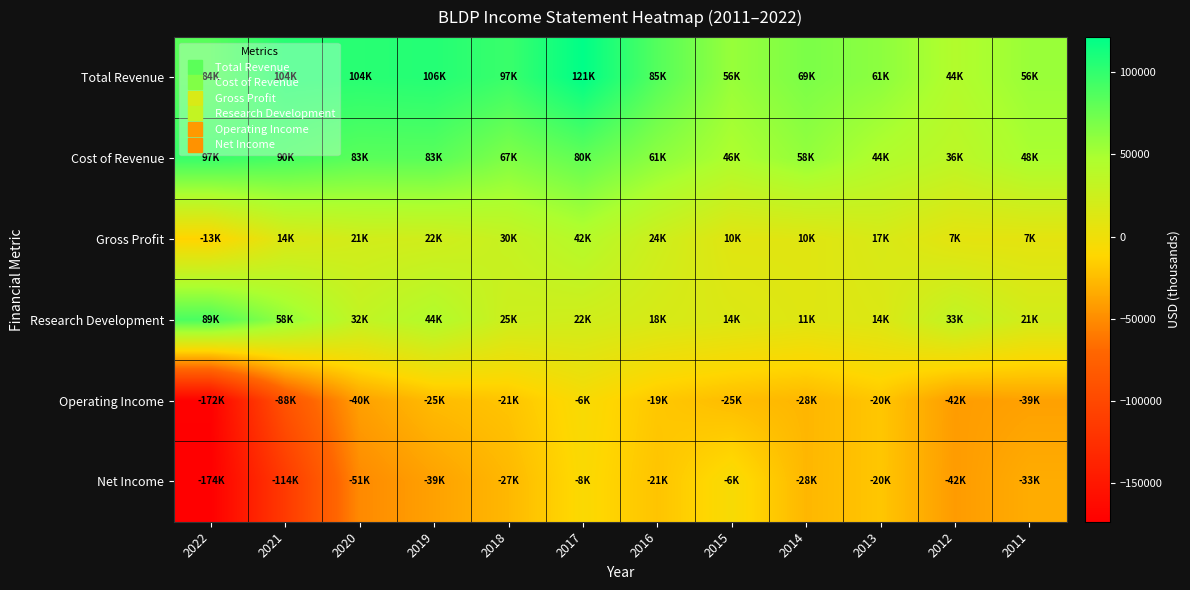

Which series has the largest total across all categories?

Total Revenue